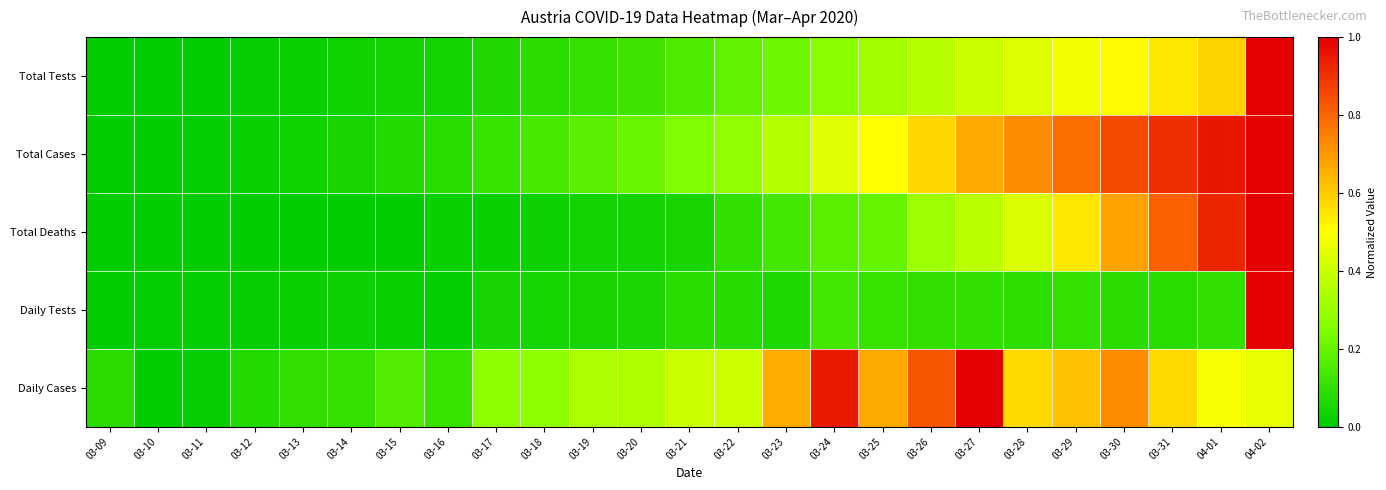

Reading left to right, extract all data points from this chart.

Total Tests: 03-09=0.0	03-10=0.0	03-11=0.0	03-12=0.0	03-13=0.0	03-14=0.0	03-15=0.0	03-16=0.0	03-17=0.1	03-18=0.1	03-19=0.1	03-20=0.1	03-21=0.2	03-22=0.2	03-23=0.2	03-24=0.3	03-25=0.3	03-26=0.4	03-27=0.4	03-28=0.4	03-29=0.5	03-30=0.5	03-31=0.5	04-01=0.6	04-02=1.0
Total Cases: 03-09=0.0	03-10=0.0	03-11=0.0	03-12=0.0	03-13=0.0	03-14=0.0	03-15=0.1	03-16=0.1	03-17=0.1	03-18=0.1	03-19=0.2	03-20=0.2	03-21=0.2	03-22=0.3	03-23=0.4	03-24=0.4	03-25=0.5	03-26=0.6	03-27=0.7	03-28=0.7	03-29=0.8	03-30=0.9	03-31=0.9	04-01=1.0	04-02=1.0
Total Deaths: 03-09=0.0	03-10=0.0	03-11=0.0	03-12=0.0	03-13=0.0	03-14=0.0	03-15=0.0	03-16=0.0	03-17=0.0	03-18=0.0	03-19=0.0	03-20=0.0	03-21=0.1	03-22=0.1	03-23=0.1	03-24=0.2	03-25=0.2	03-26=0.3	03-27=0.4	03-28=0.4	03-29=0.5	03-30=0.7	03-31=0.8	04-01=0.9	04-02=1.0
Daily Tests: 03-09=0.0	03-10=0.0	03-11=0.0	03-12=0.0	03-13=0.0	03-14=0.0	03-15=0.0	03-16=0.0	03-17=0.0	03-18=0.0	03-19=0.0	03-20=0.1	03-21=0.1	03-22=0.1	03-23=0.1	03-24=0.1	03-25=0.1	03-26=0.1	03-27=0.1	03-28=0.1	03-29=0.1	03-30=0.1	03-31=0.1	04-01=0.1	04-02=1.0
Daily Cases: 03-09=0.1	03-10=0.0	03-11=0.0	03-12=0.1	03-13=0.1	03-14=0.1	03-15=0.2	03-16=0.1	03-17=0.3	03-18=0.3	03-19=0.3	03-20=0.3	03-21=0.4	03-22=0.4	03-23=0.7	03-24=0.9	03-25=0.7	03-26=0.8	03-27=1.0	03-28=0.6	03-29=0.6	03-30=0.7	03-31=0.6	04-01=0.5	04-02=0.5